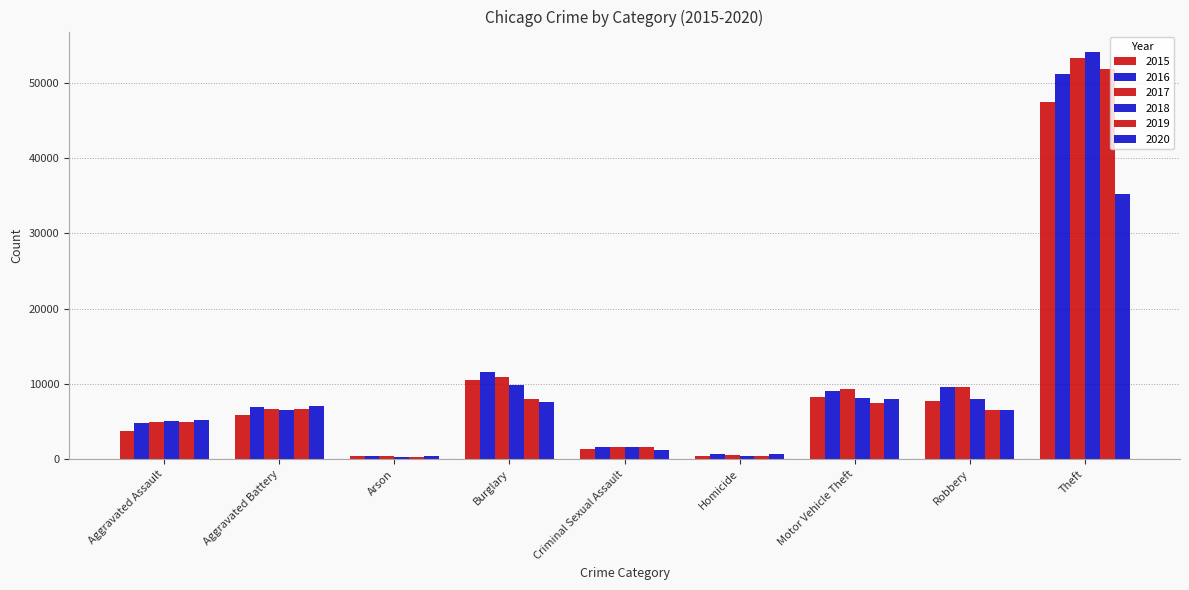

Reading left to right, transcribe all the data shown in this chart.

2015: 3783	5926	370	10513	1419	422	8223	7714	47434
2016: 4819	6877	443	11518	1562	637	9103	9623	51080
2017: 4911	6701	382	10863	1648	591	9305	9585	53286
2018: 5076	6572	315	9792	1654	497	8193	7978	54065
2019: 4933	6632	302	7983	1592	430	7466	6559	51832
2020: 5270	7110	495	7543	1222	664	8034	6480	35201